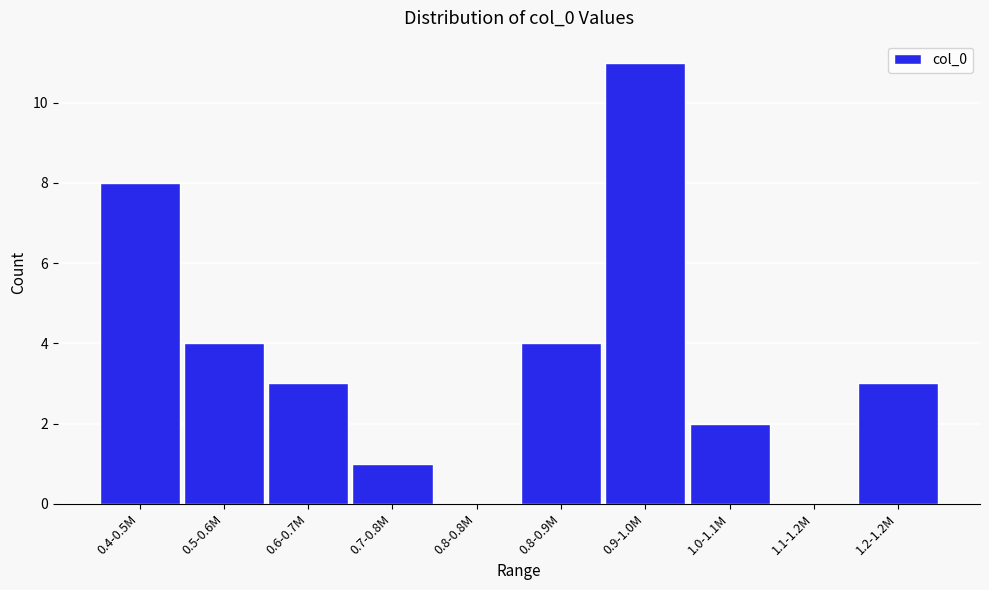

Reading left to right, transcribe all the data shown in this chart.

0.4-0.5M=8	0.5-0.6M=4	0.6-0.7M=3	0.7-0.8M=1	0.8-0.8M=0	0.8-0.9M=4	0.9-1.0M=11	1.0-1.1M=2	1.1-1.2M=0	1.2-1.2M=3